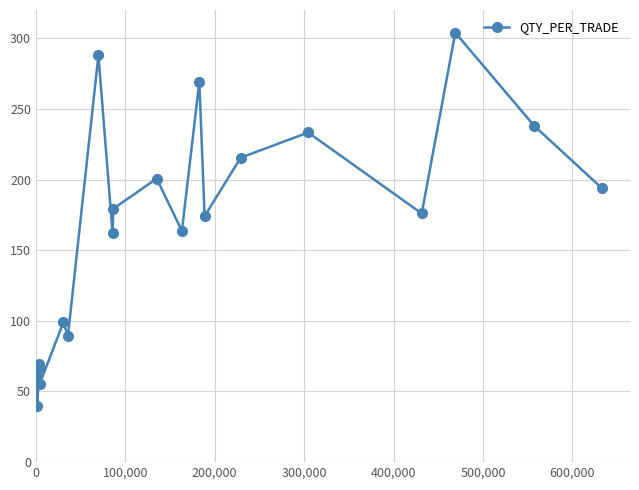

How many lines are shown in the chart?

1